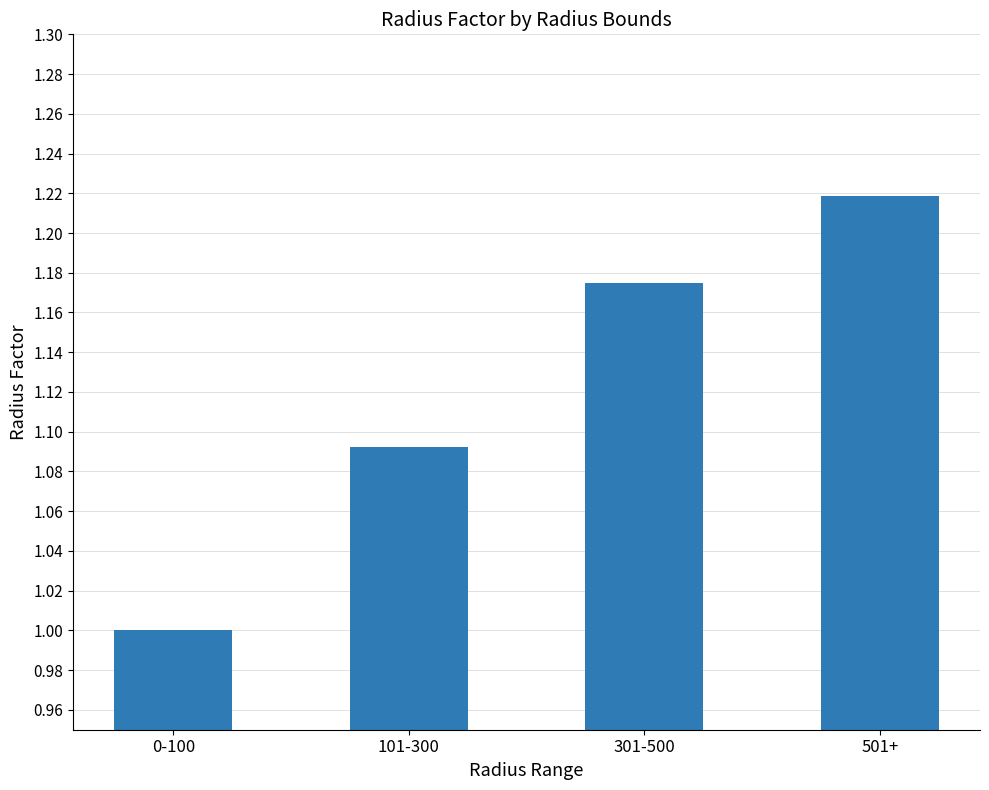

True or false: the data shows 1.6 at 501+.

False